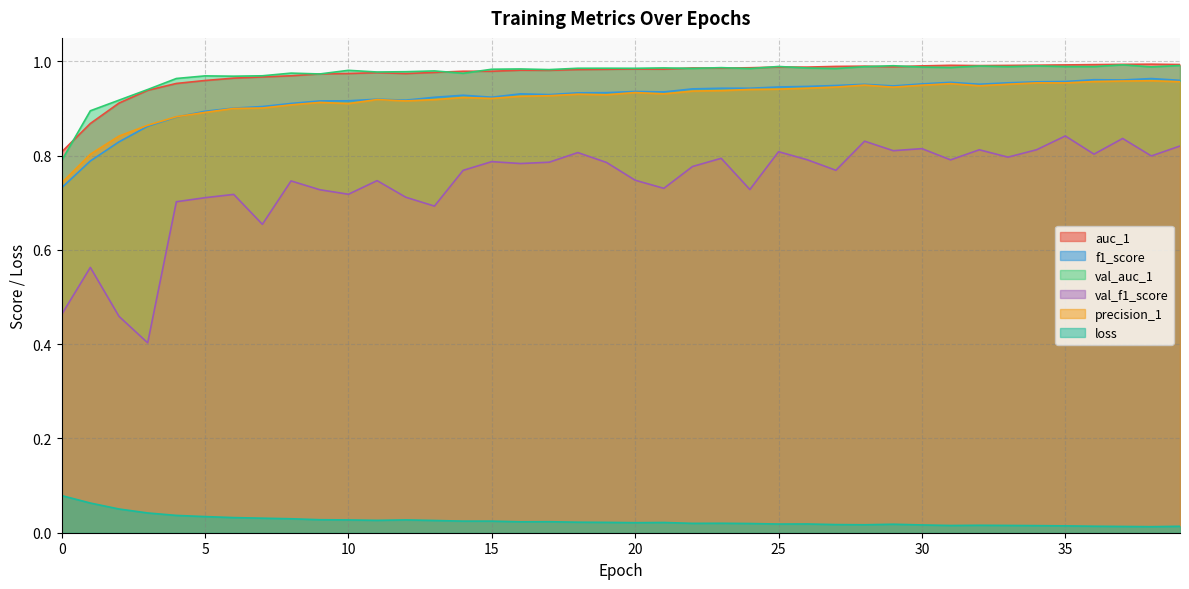

Is it true that val_f1_score equals 1.1 at 38?

False